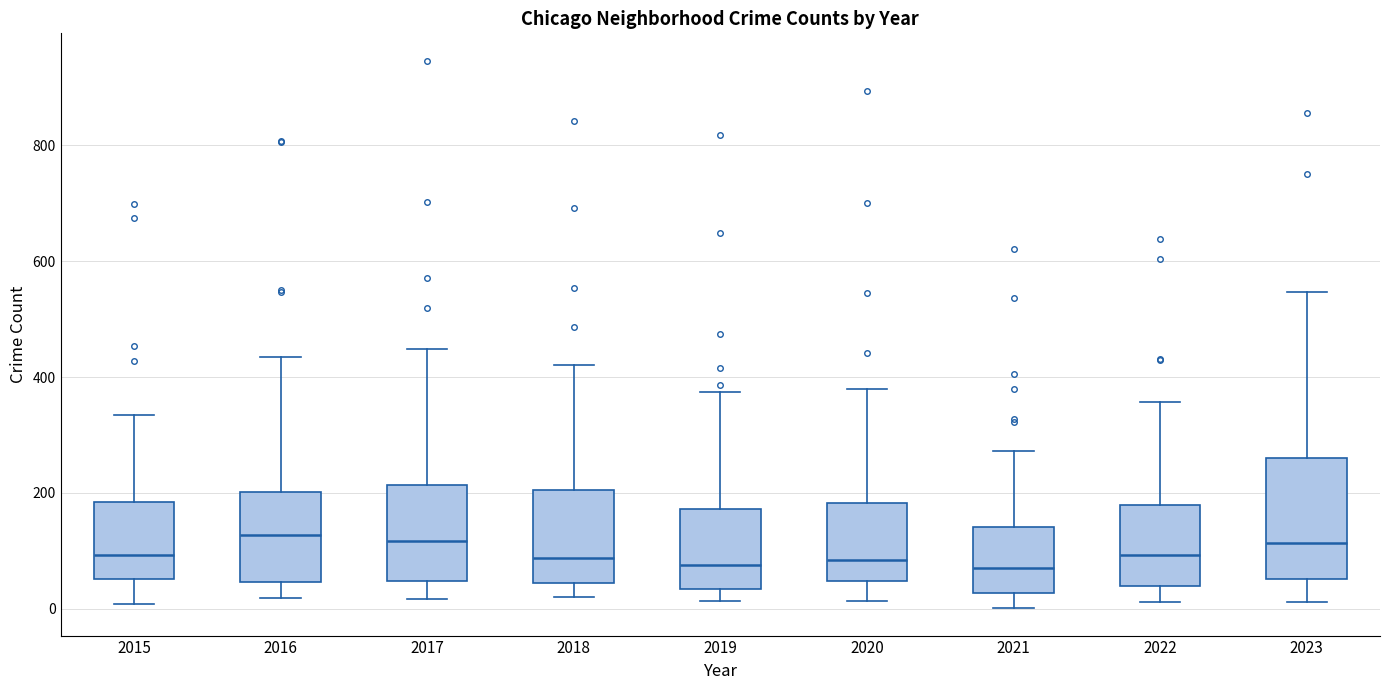

Reading left to right, read every box against the y-axis: the position of its median line, the range the box covers, and the ends of its whiskers. The values are not printed on the chart, so give them approximately, as read against the axis.

2015: median 100, box 60 to 180, whiskers 0 to 340
2016: median 120, box 40 to 200, whiskers 20 to 440
2017: median 120, box 40 to 220, whiskers 20 to 440
2018: median 80, box 40 to 200, whiskers 20 to 420
2019: median 80, box 40 to 180, whiskers 20 to 380
2020: median 80, box 40 to 180, whiskers 20 to 380
2021: median 80, box 20 to 140, whiskers 0 to 280
2022: median 100, box 40 to 180, whiskers 20 to 360
2023: median 120, box 60 to 260, whiskers 20 to 540